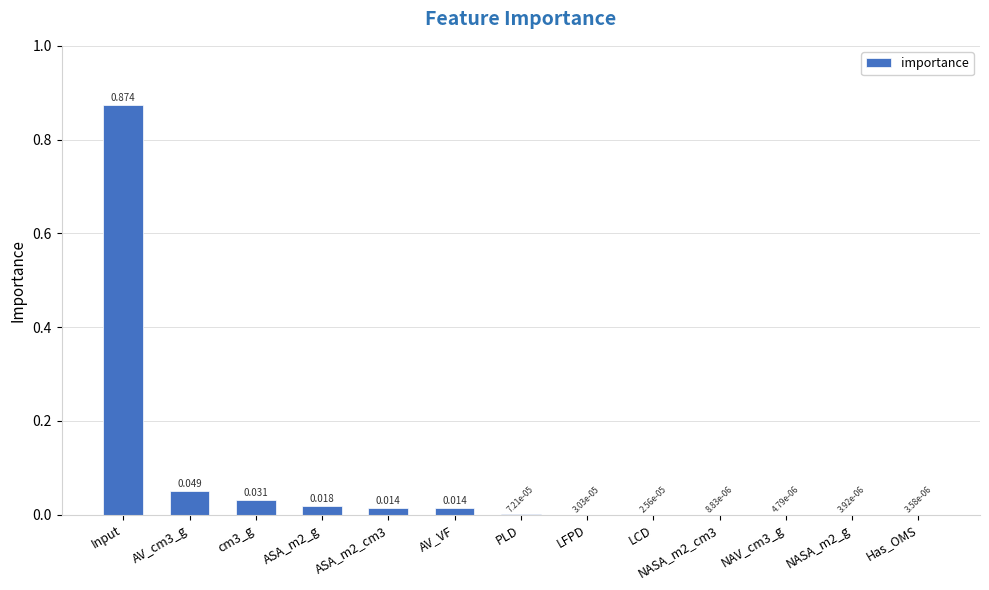

Between PLD and AV_VF, which is larger?

AV_VF